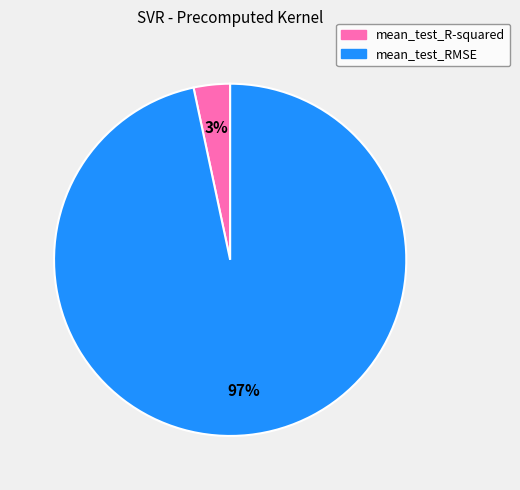

To the nearest percent, what portion does mean_test_R-squared represent?

3%